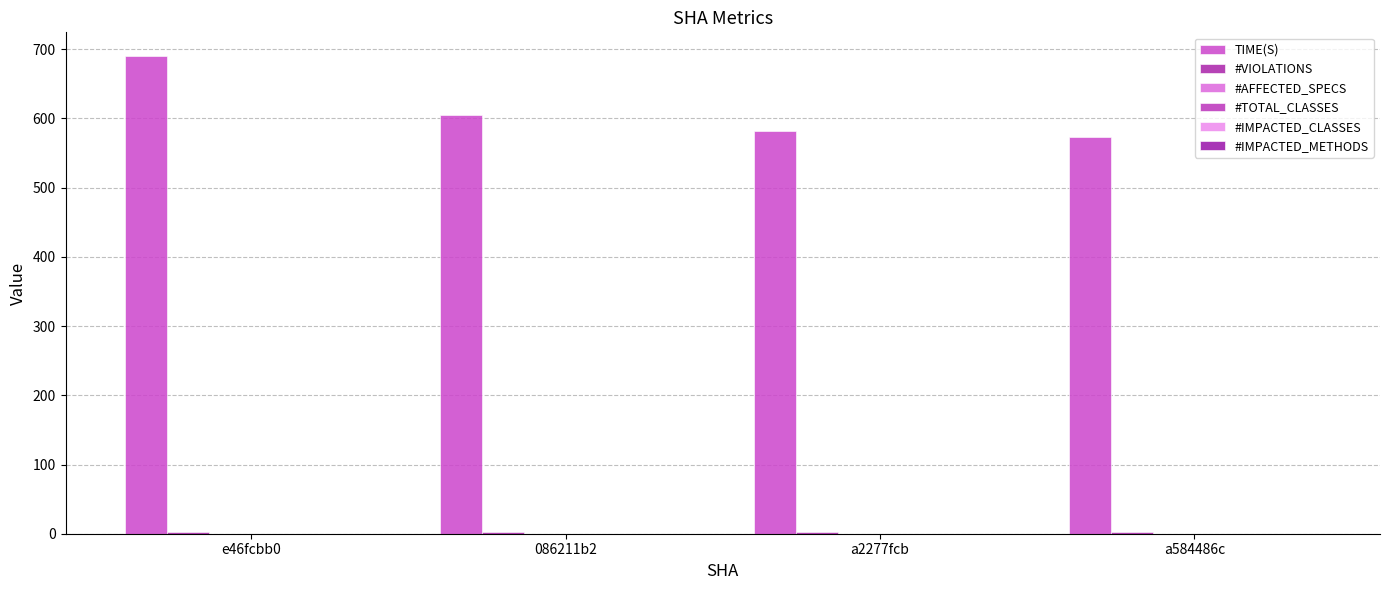

Are the bars grouped side by side (vs. stacked)?

Yes